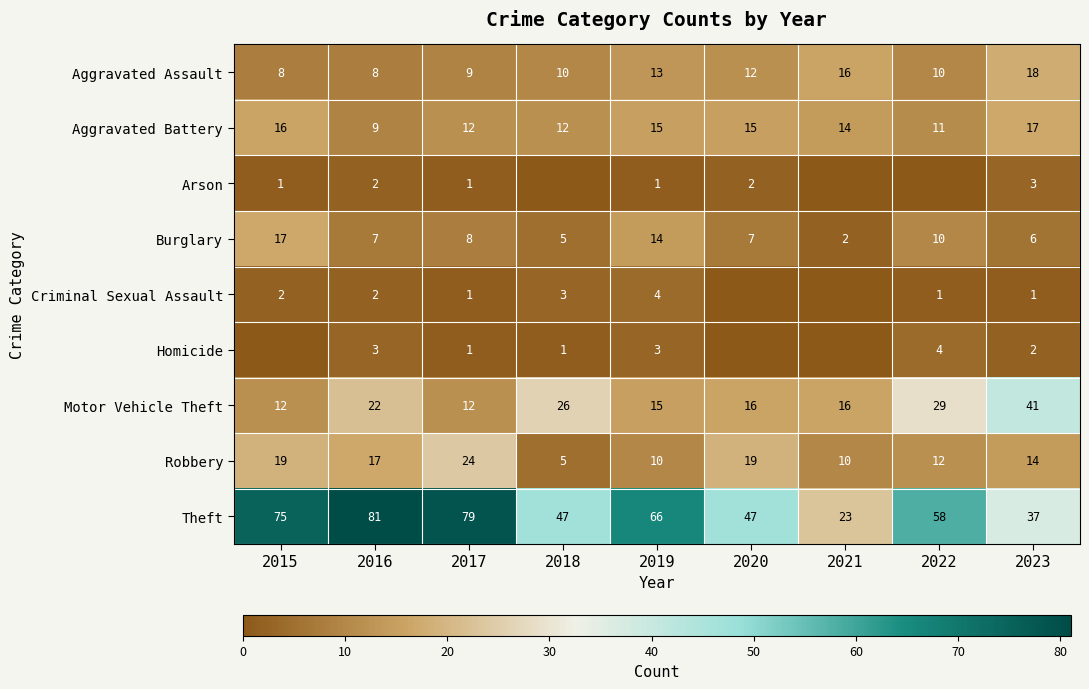

How many values in the Theft series are below 58?

4